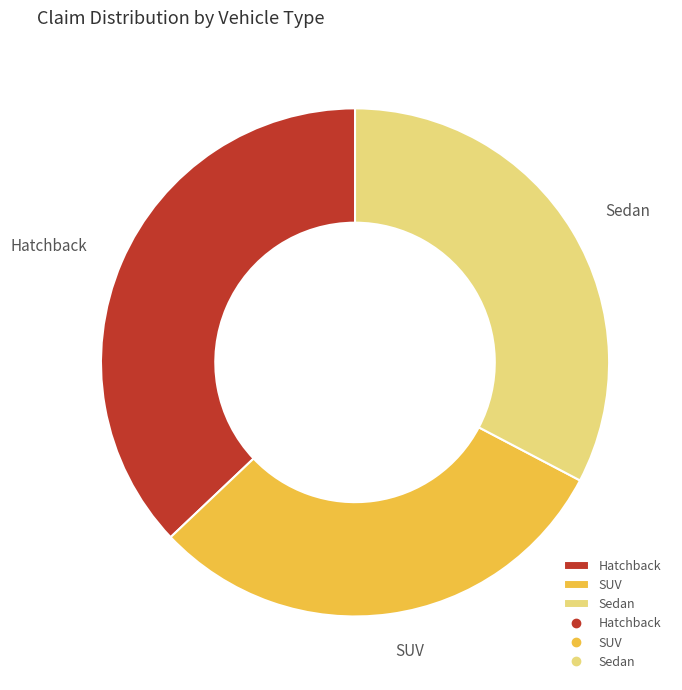

Is it true that Sedan is 38% of the pie?

False